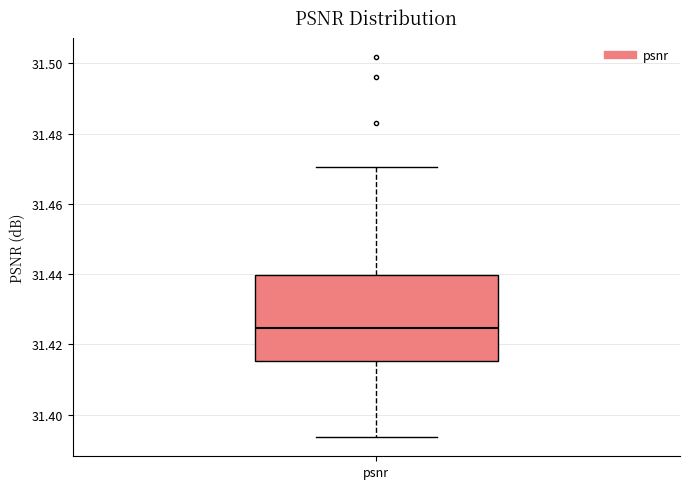

Read this box plot against the y-axis: the position of the median line, the range covered by the box, and the ends of both whiskers. The values are not printed on the chart, so give them approximately, as read against the axis.

median 31.424, box 31.416 to 31.440, whiskers 31.394 to 31.470